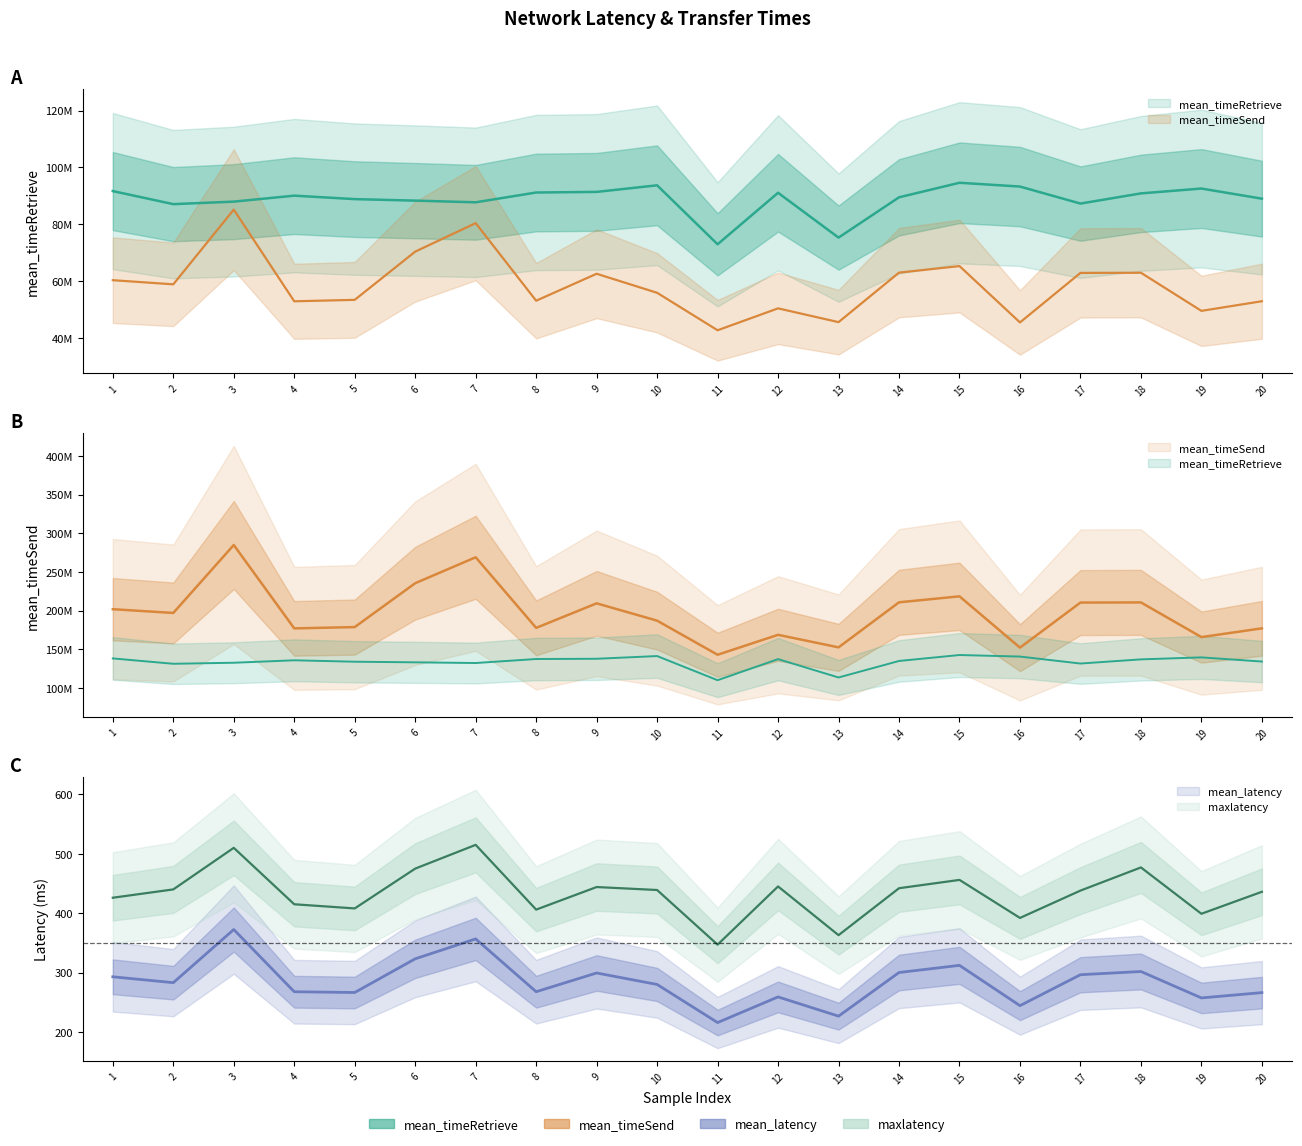

At how many categories does at least one series exceed 17390221?

20